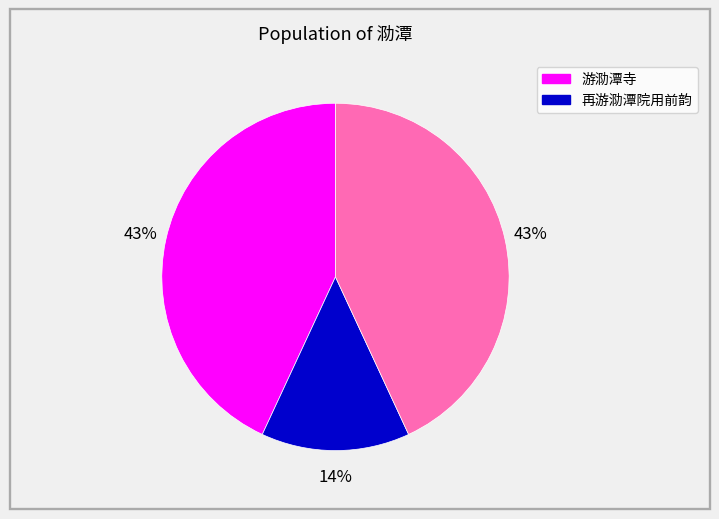

Count the number of slices in the pie.

3